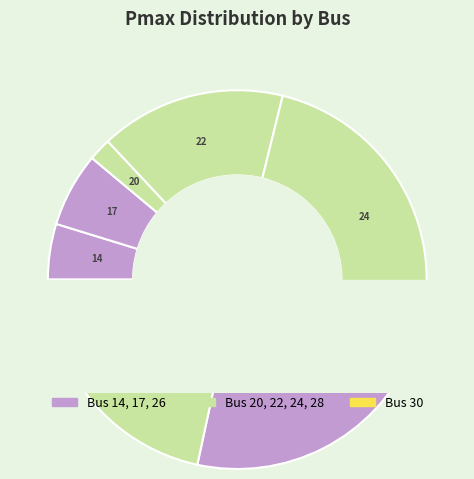

Approximately how many times larger is the value at 26 compared to 24?

0.8